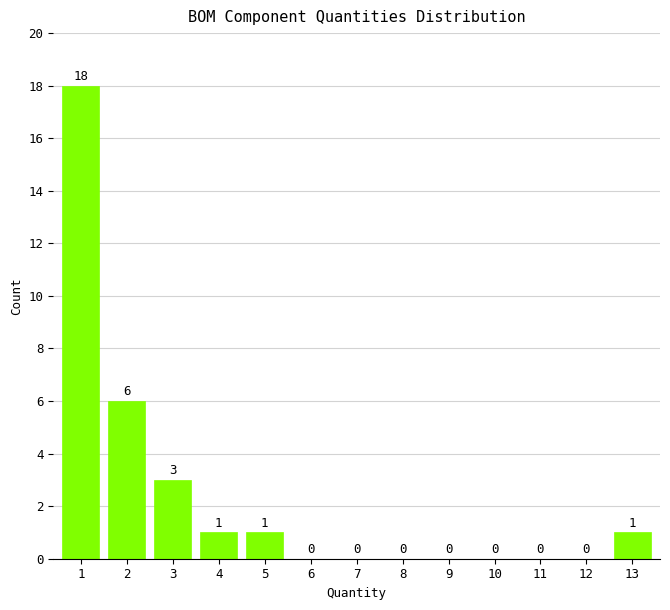

Reading left to right, transcribe all the data shown in this chart.

1=18	2=6	3=3	4=1	5=1	6=0	7=0	8=0	9=0	10=0	11=0	12=0	13=1